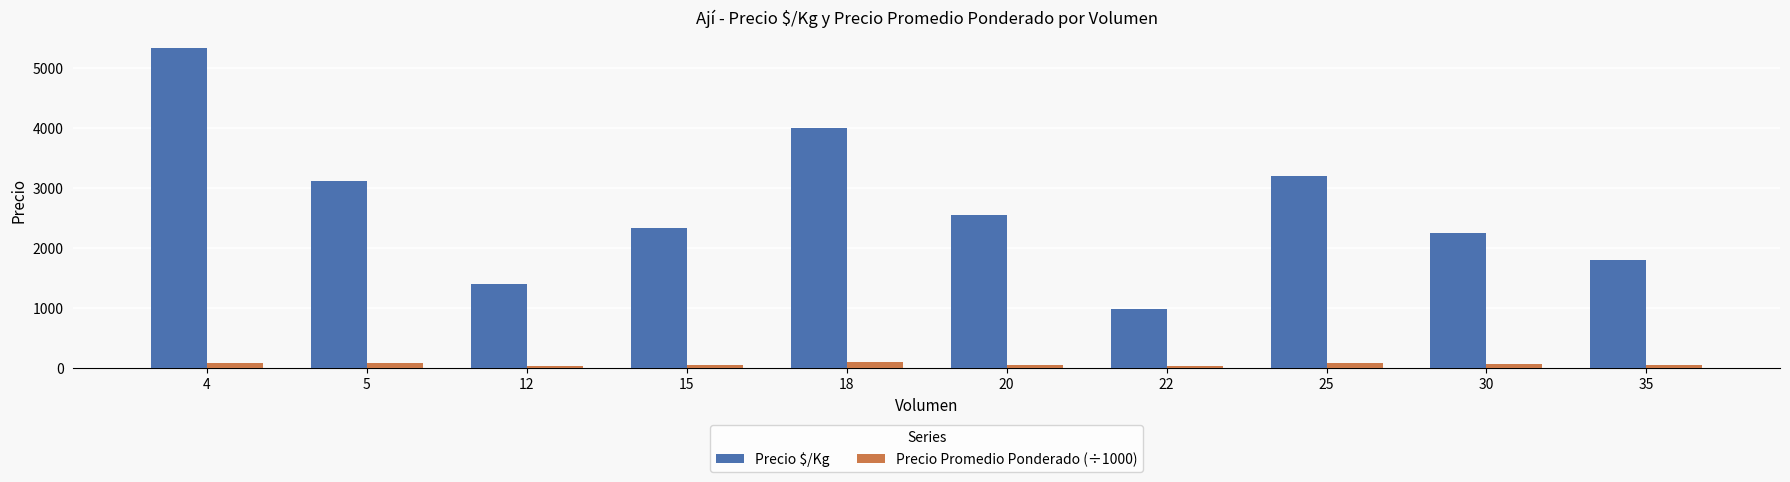

What are all the series names shown in the legend?

Precio $/Kg, Precio Promedio Ponderado (÷1000)